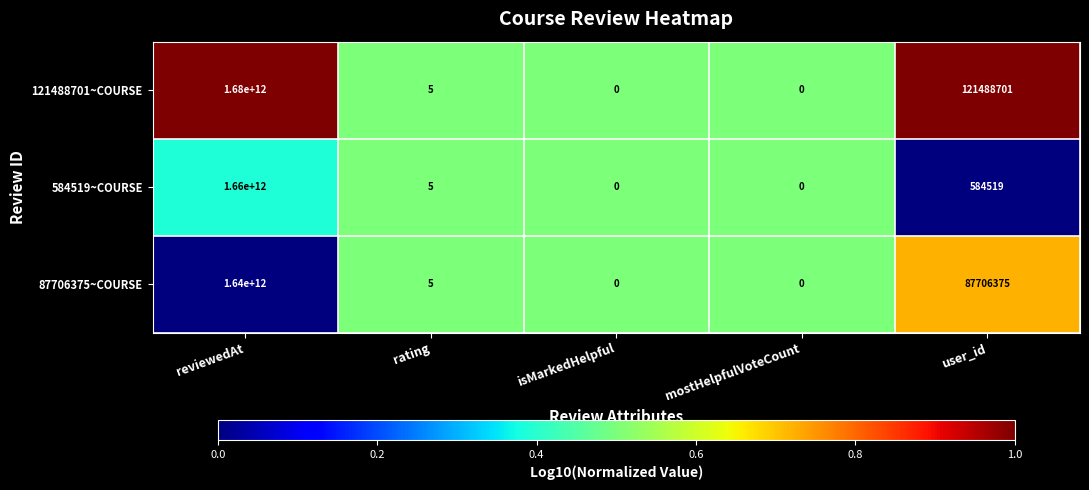

Reading left to right, extract all data points from this chart.

121488701~COURSE: reviewedAt=1680000000000	rating=5	isMarkedHelpful=0	mostHelpfulVoteCount=0	user_id=121488701
584519~COURSE: reviewedAt=1660000000000	rating=5	isMarkedHelpful=0	mostHelpfulVoteCount=0	user_id=584519
87706375~COURSE: reviewedAt=1640000000000	rating=5	isMarkedHelpful=0	mostHelpfulVoteCount=0	user_id=87706375